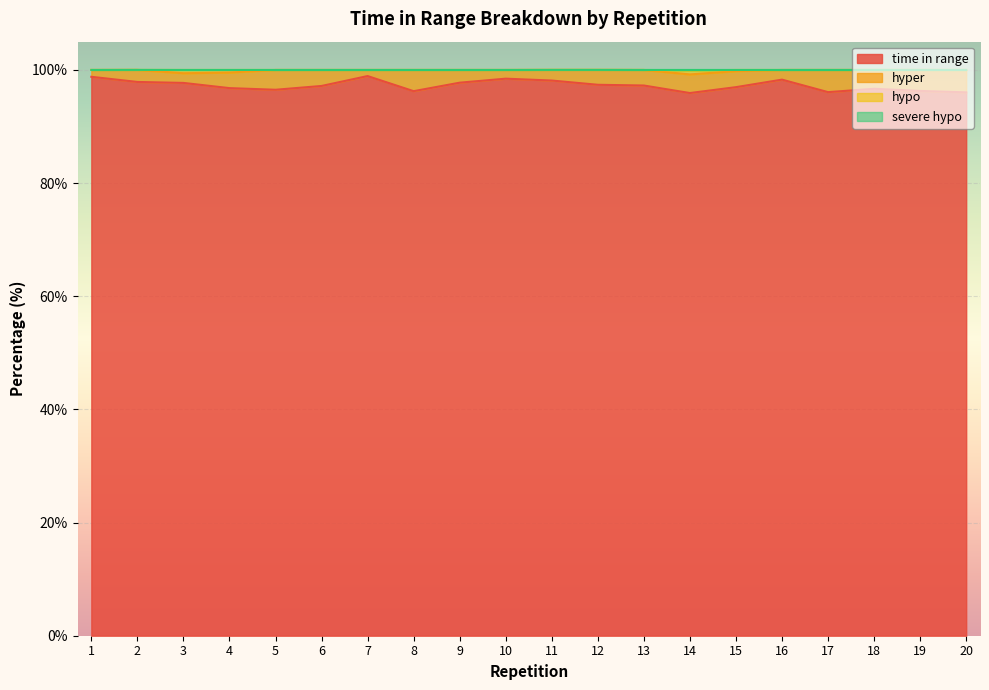

At which label does severe hypo first exceed 100?

2